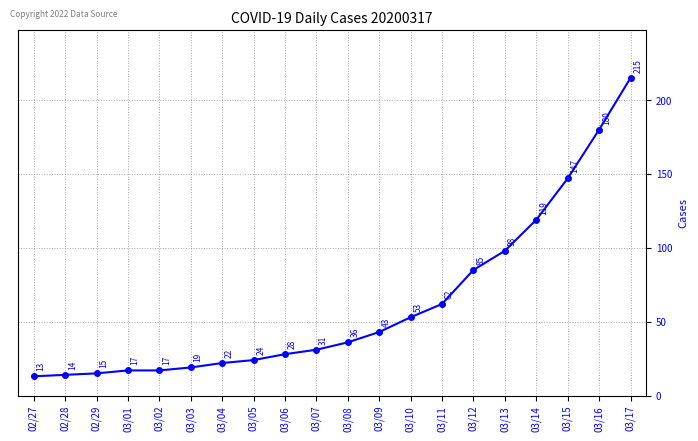

The chart shows a value of 180 at 03/16. True or false?

True